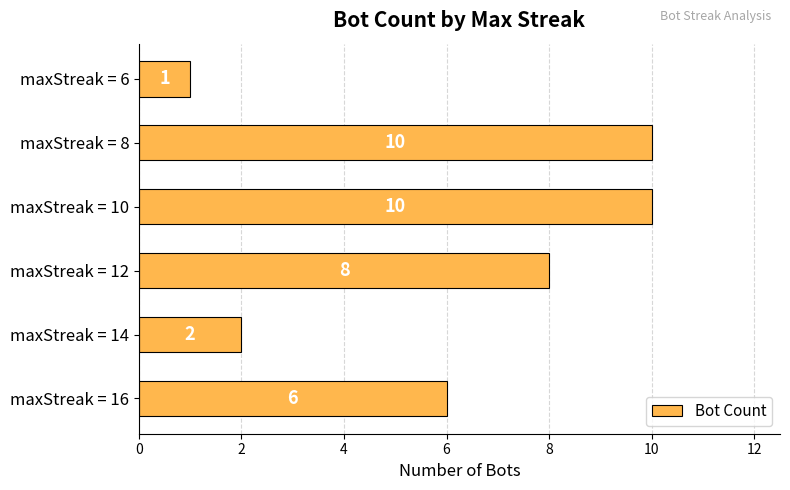

What is the difference between the maximum and minimum values?

9